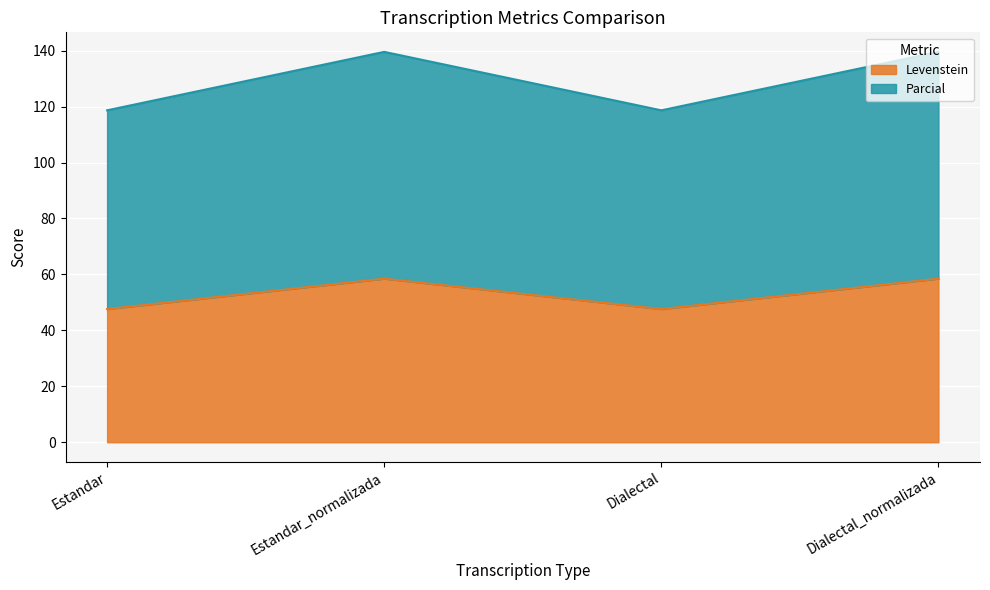

What is the value of the Levenstein point at the 3rd from the left?

47.6